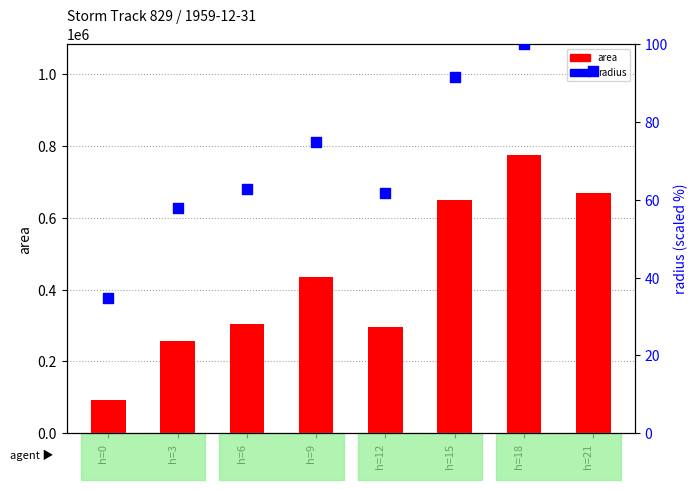

At which category is the sum across all series the highest?

h=18